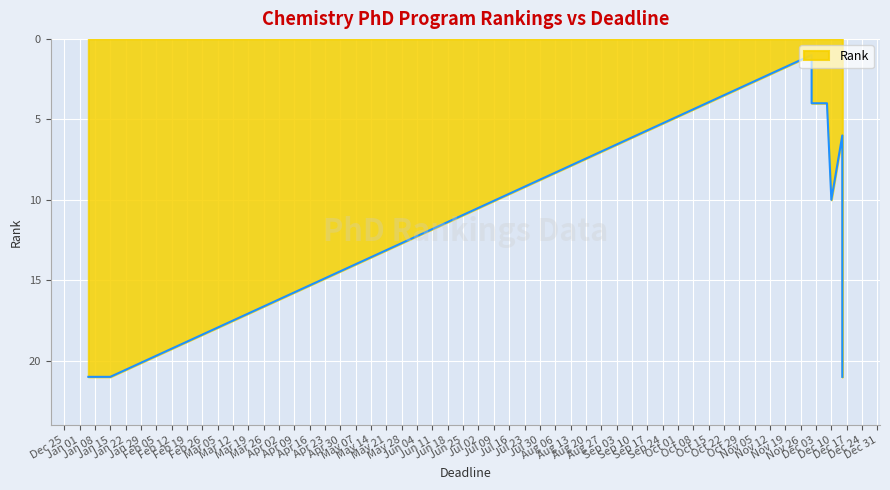

How many points are lower than both their immediate neighbors (excluding endpoints)?

1